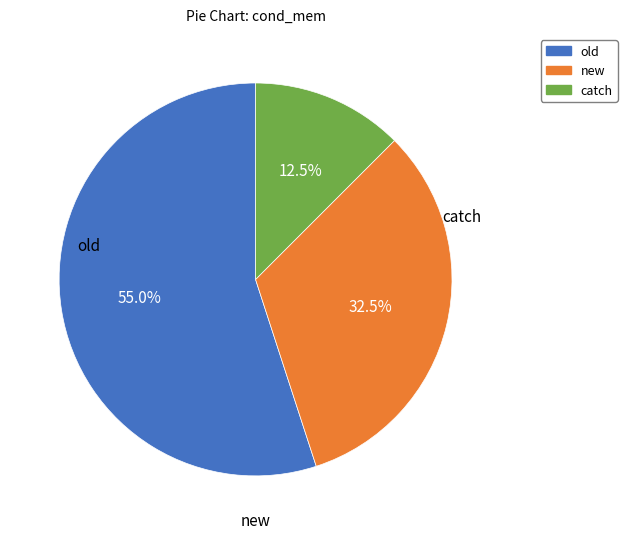

To the nearest percent, what is the average slice percentage?

33%